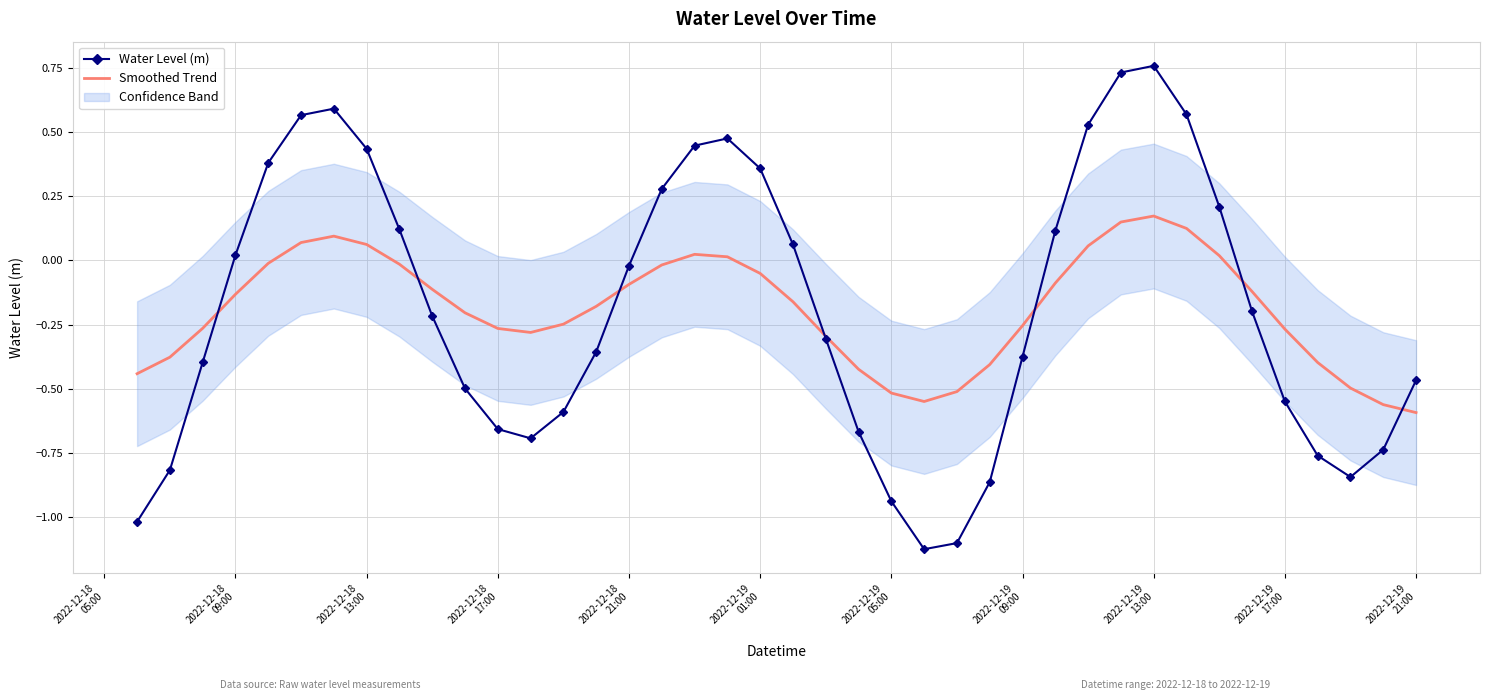

True or false: Smoothed Trend and Water Level (m) intersect in this chart.

True